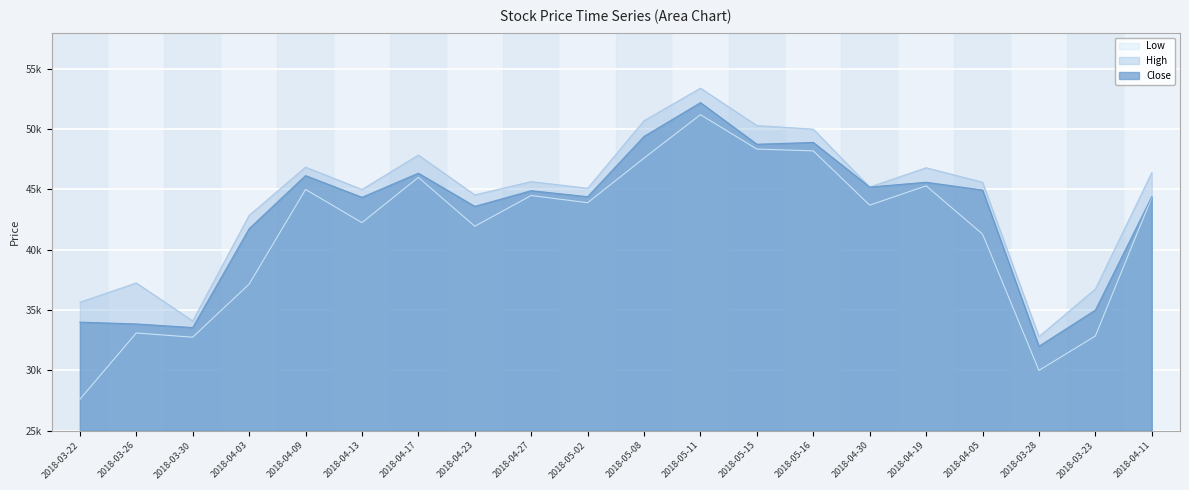

What is the label of the 18th point from the left?

2018-03-28